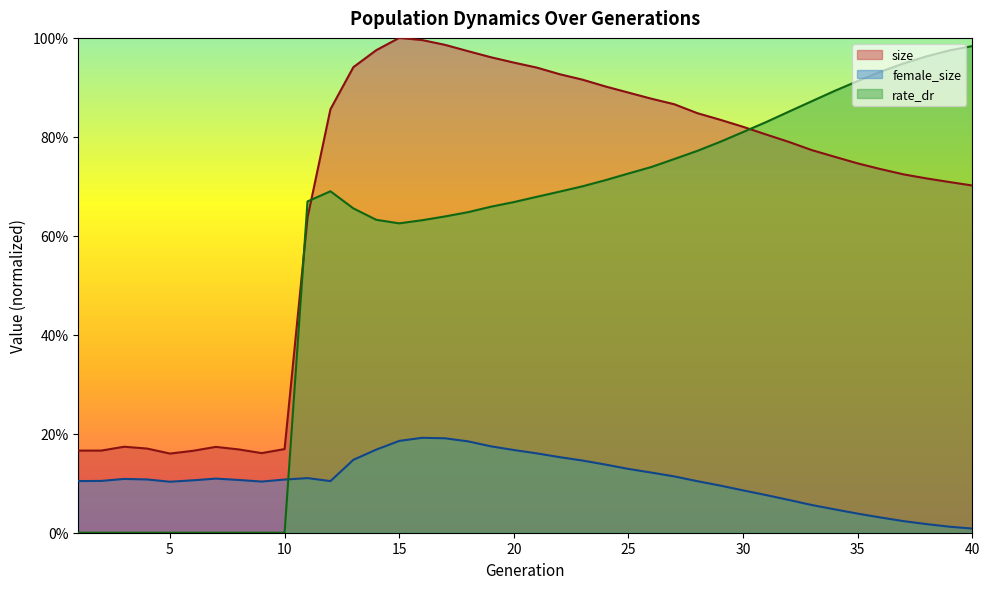

The value of size at 36 is 0.7. True or false?

True